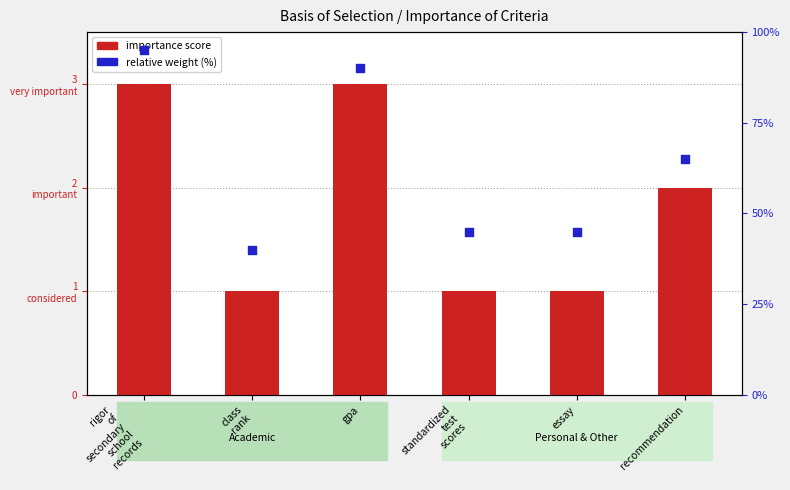

What are all the series names shown in the legend?

importance score, relative weight (%)